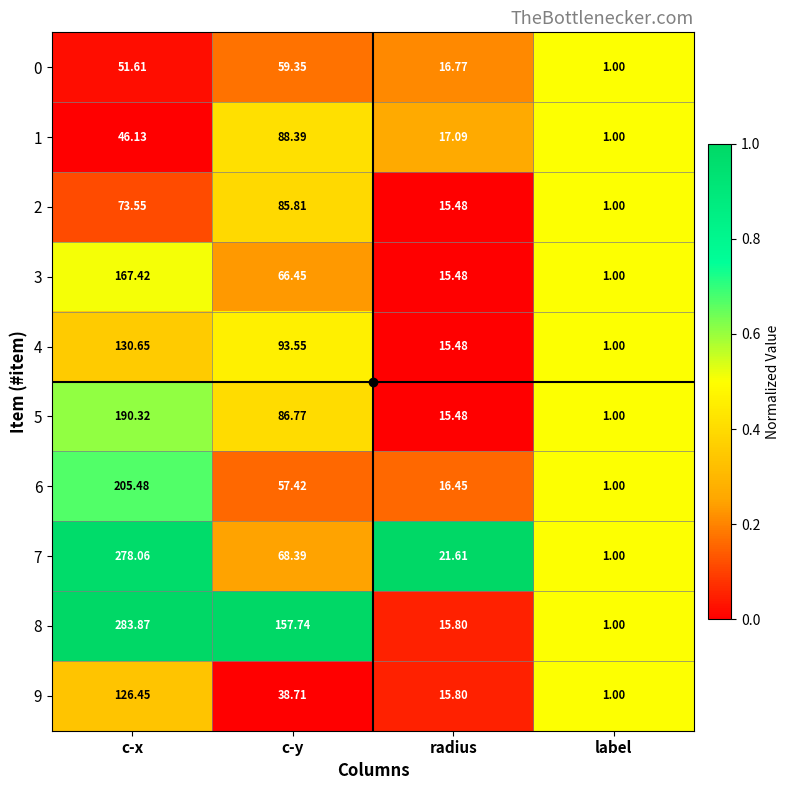

At which category does the chart reach its peak across all series?

c-x